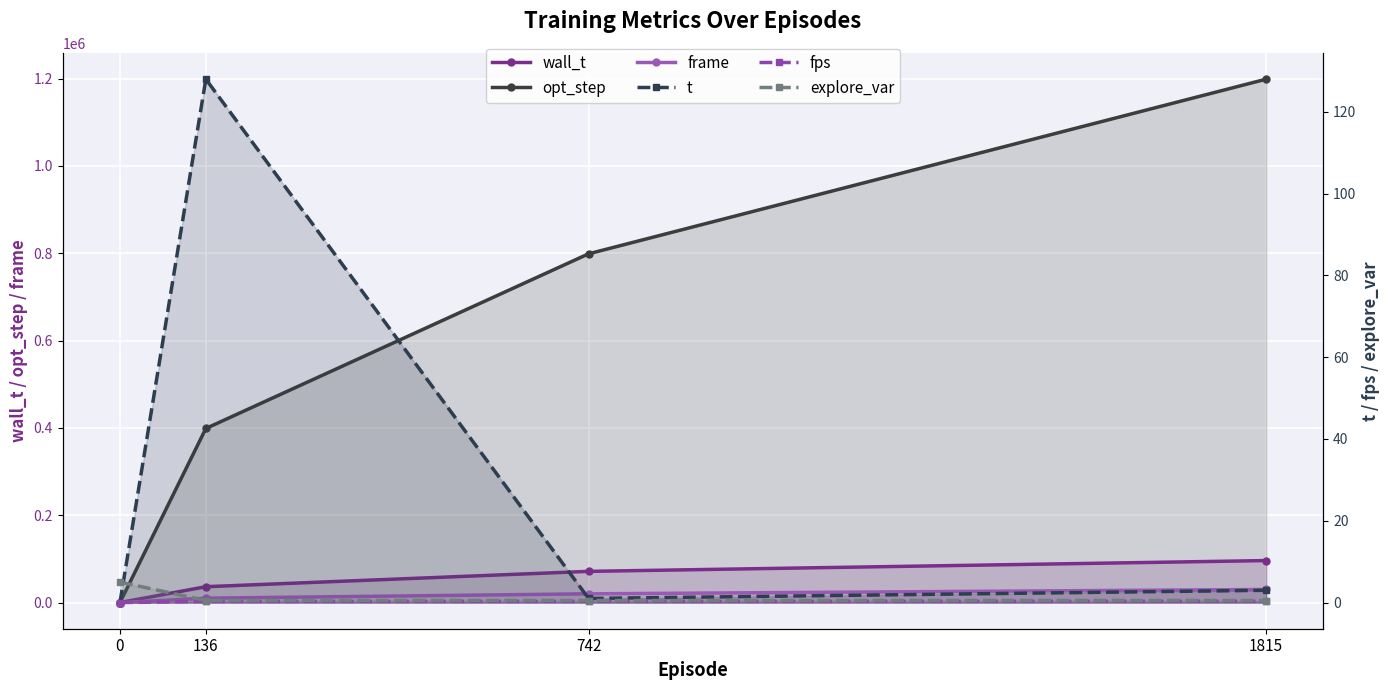

True or false: fps and explore_var cross at least once.

False